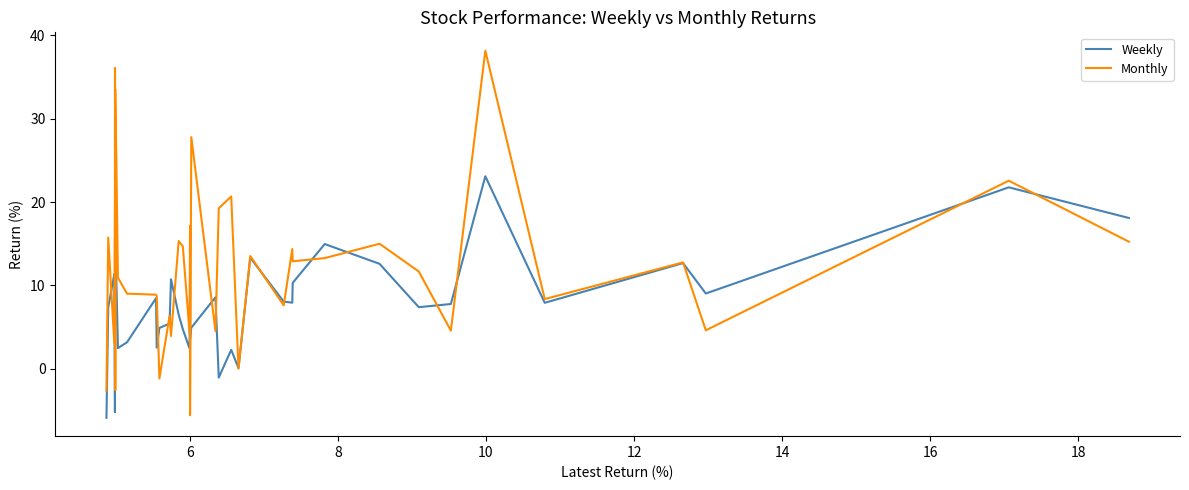

How many interior local peaks does the Weekly series have?

14